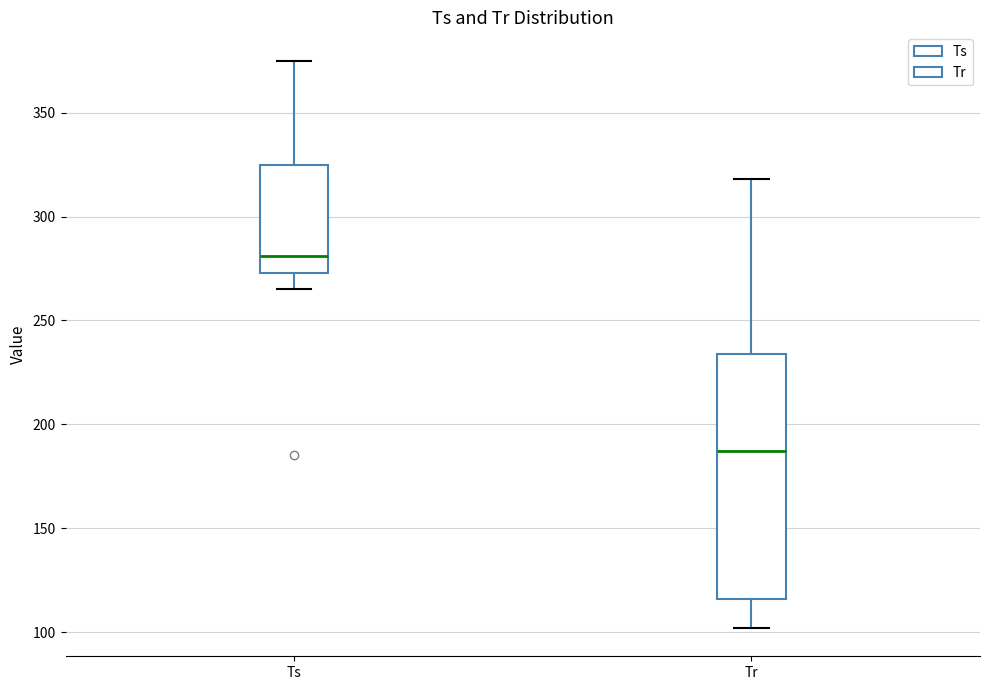

Where does the median line of the box for Ts sit on the y-axis? The values are not printed on the chart, so give them approximately, as read against the axis.

280